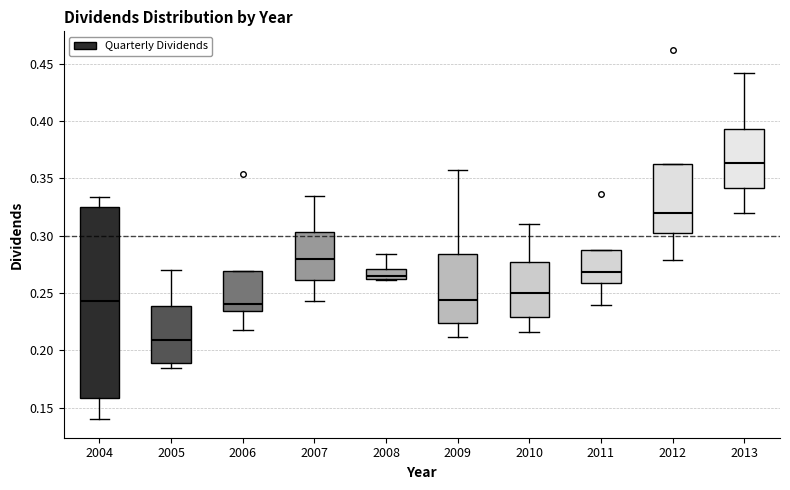

Where is the lower edge of the box at x = 2006 on the y-axis? The values are not printed on the chart, so give them approximately, as read against the axis.

0.235